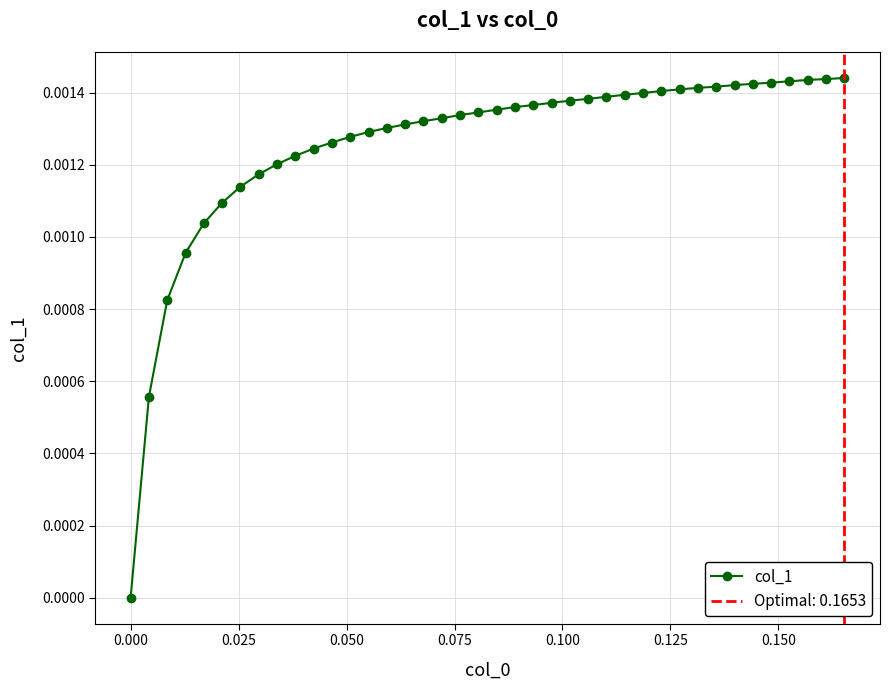

What is the sum of all values?

0.1